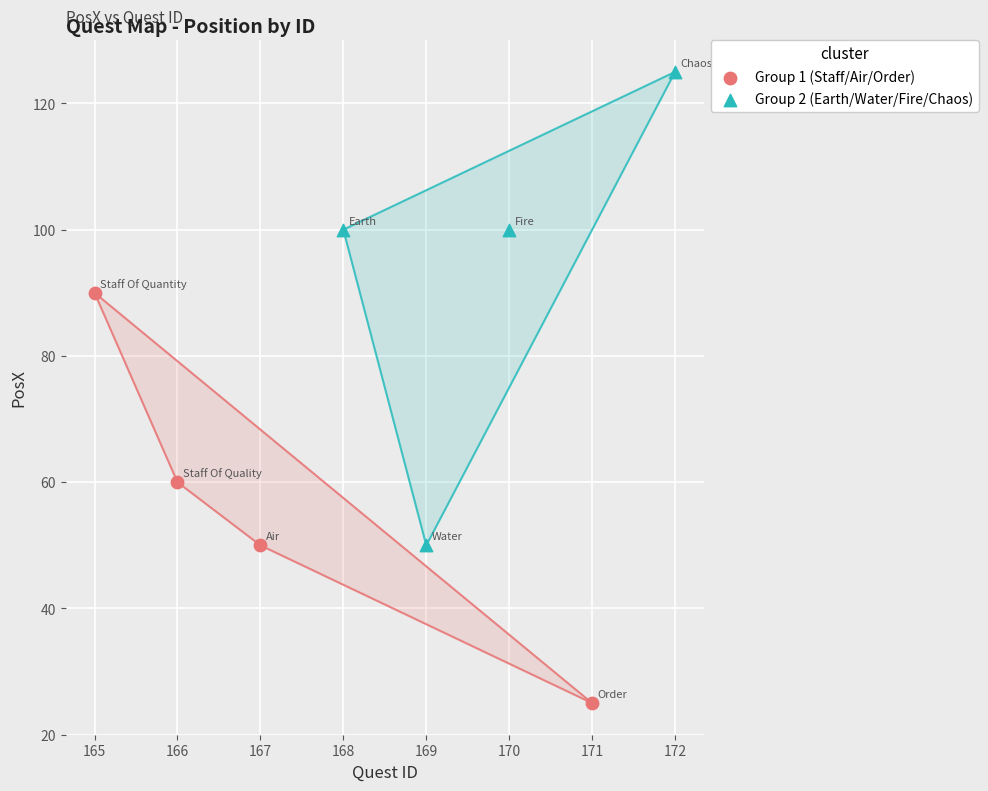

Which series reaches the maximum Y coordinate?

Group 2 (Earth/Water/Fire/Chaos)